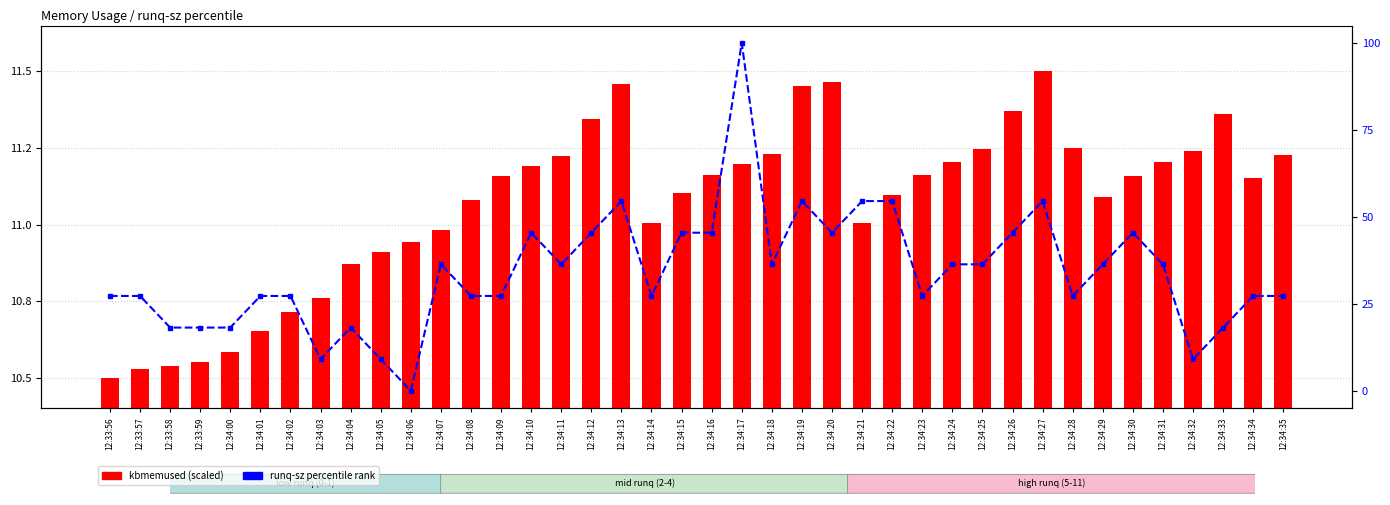

What position from the right is 12:34:08?

28